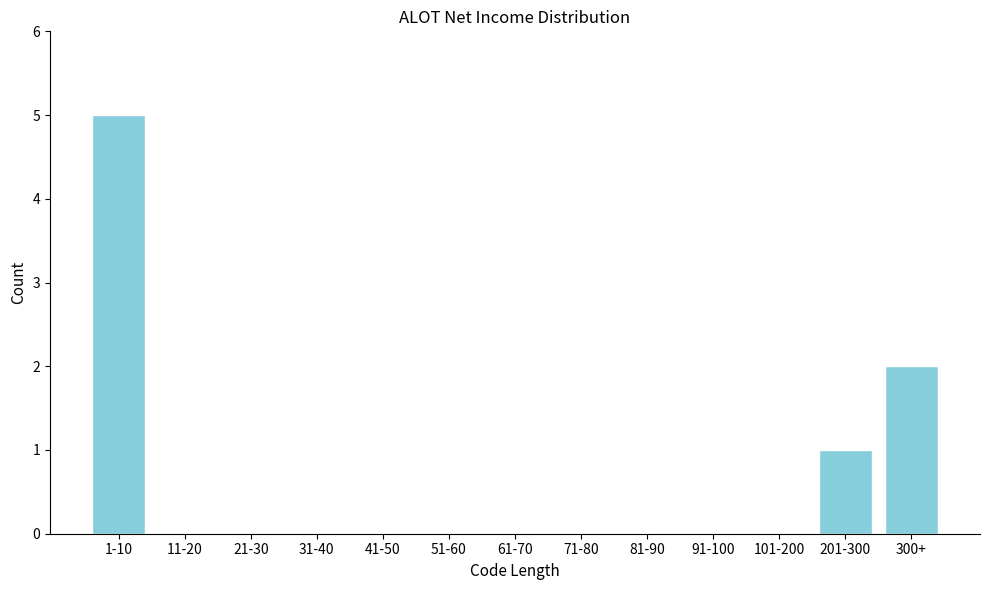

Reading left to right, list all the values displayed in this chart.

1-10=5	11-20=0	21-30=0	31-40=0	41-50=0	51-60=0	61-70=0	71-80=0	81-90=0	91-100=0	101-200=0	201-300=1	300+=2